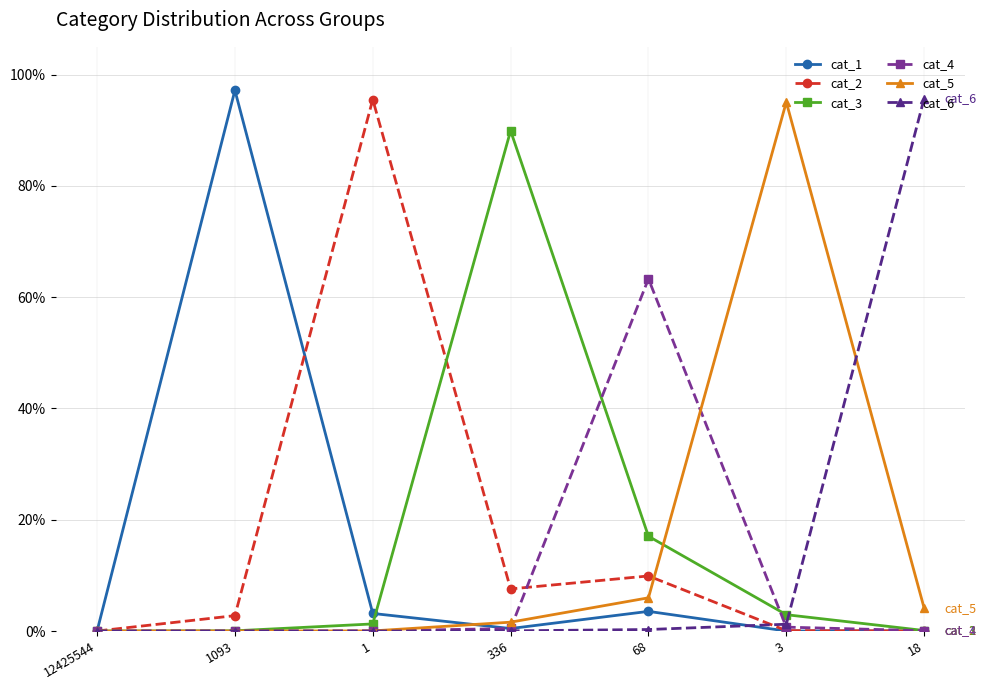

At 1093, list the series in order from largest to smallest.

cat_1, cat_2, cat_3, cat_4, cat_5, cat_6